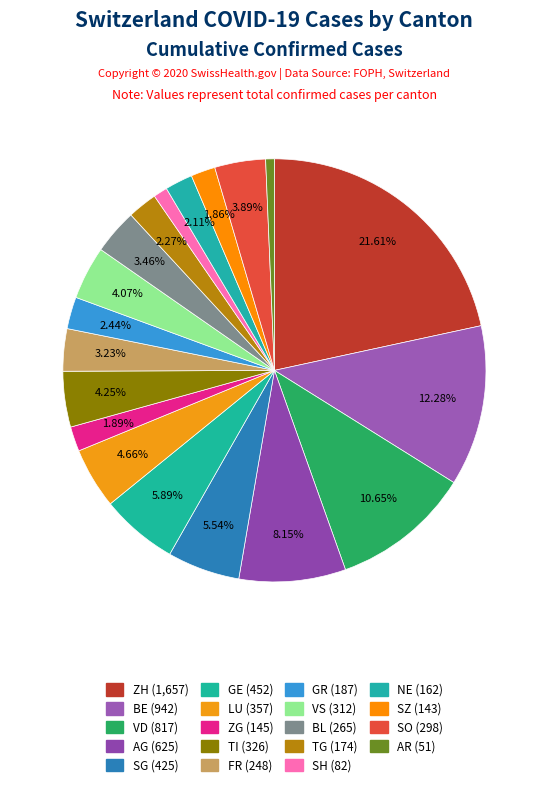

Rank the categories by value from highest to lowest.

ZH, BE, VD, AG, GE, SG, LU, TI, VS, SO, BL, FR, GR, TG, NE, ZG, SZ, SH, AR